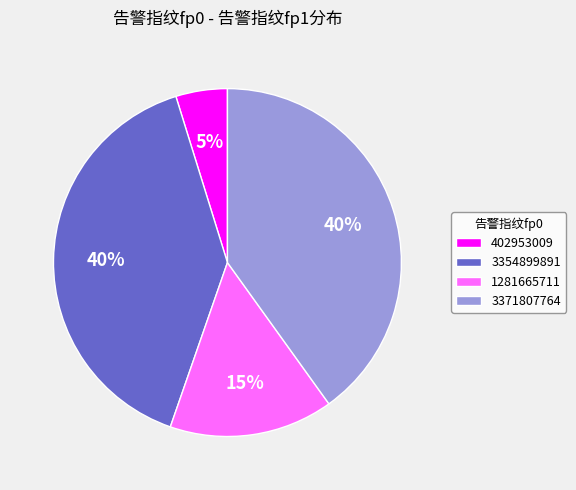

To the nearest percent, what portion does 402953009 represent?

5%